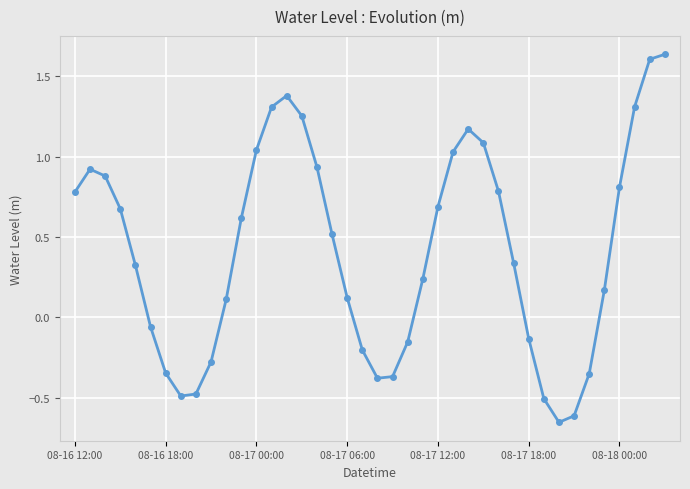

What is the average value?

0.4